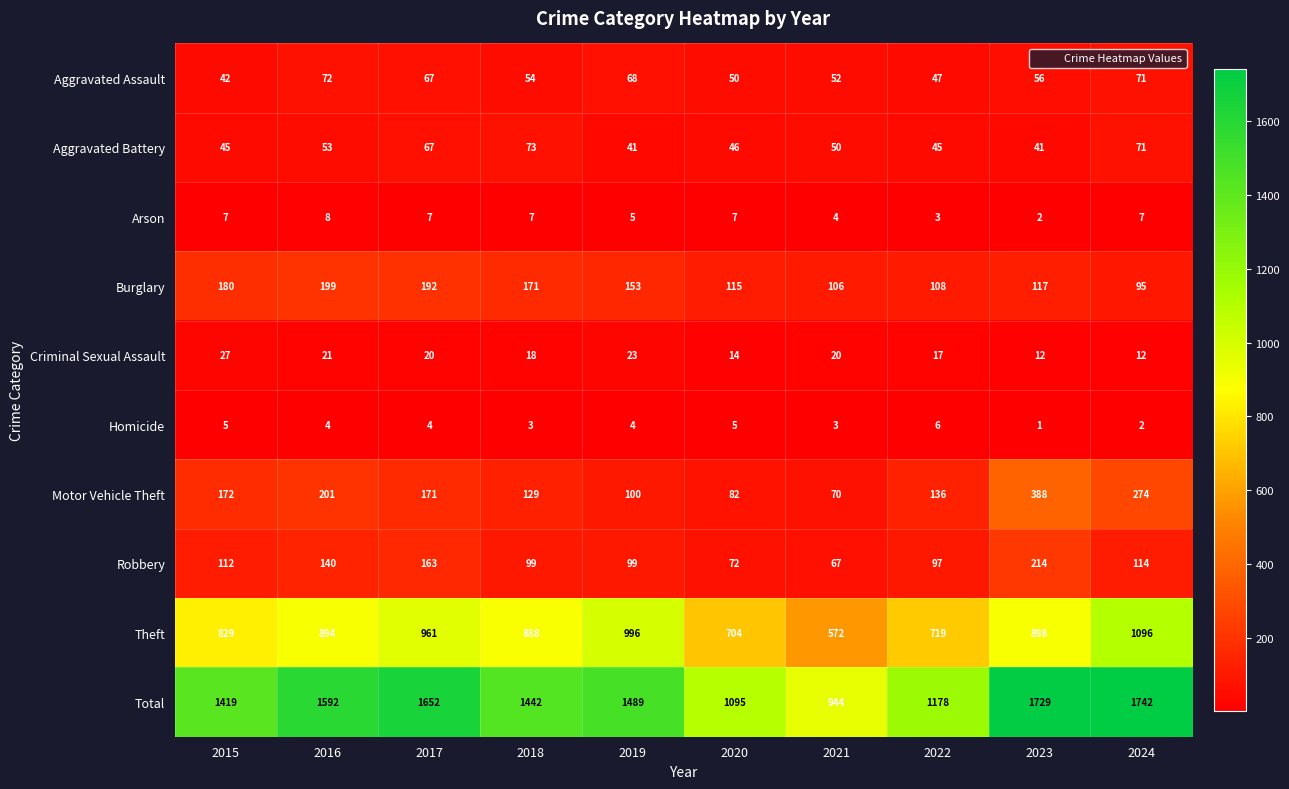

List the series in order of their peak value, lowest first.

Homicide, Arson, Criminal Sexual Assault, Aggravated Assault, Aggravated Battery, Burglary, Robbery, Motor Vehicle Theft, Theft, Total